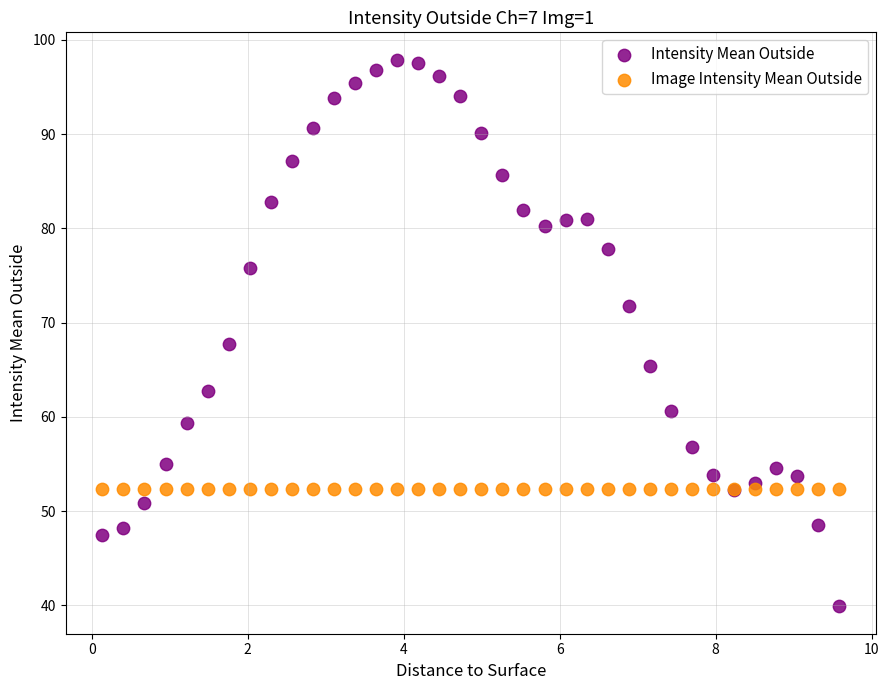

Which series reaches the minimum Y coordinate?

Intensity Mean Outside